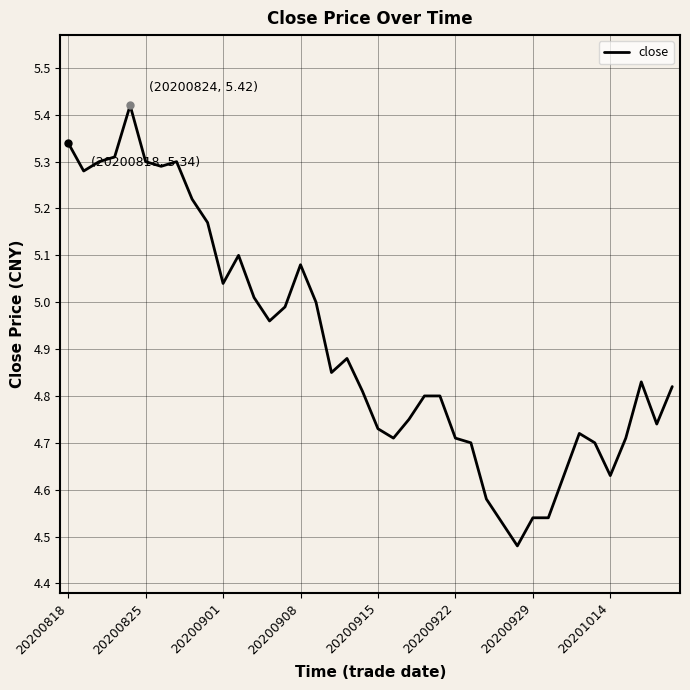

What is the difference between the maximum and minimum values?

0.9